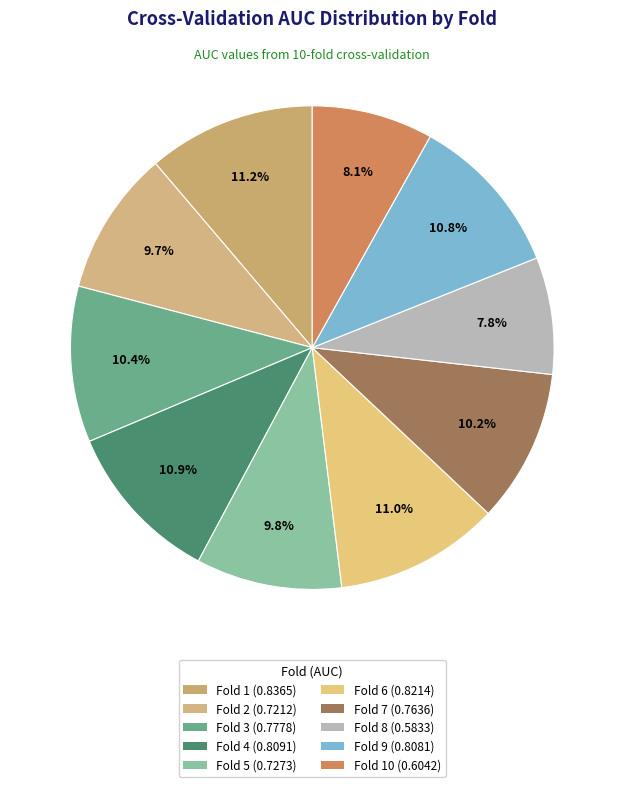

How many segments does this pie chart have?

10